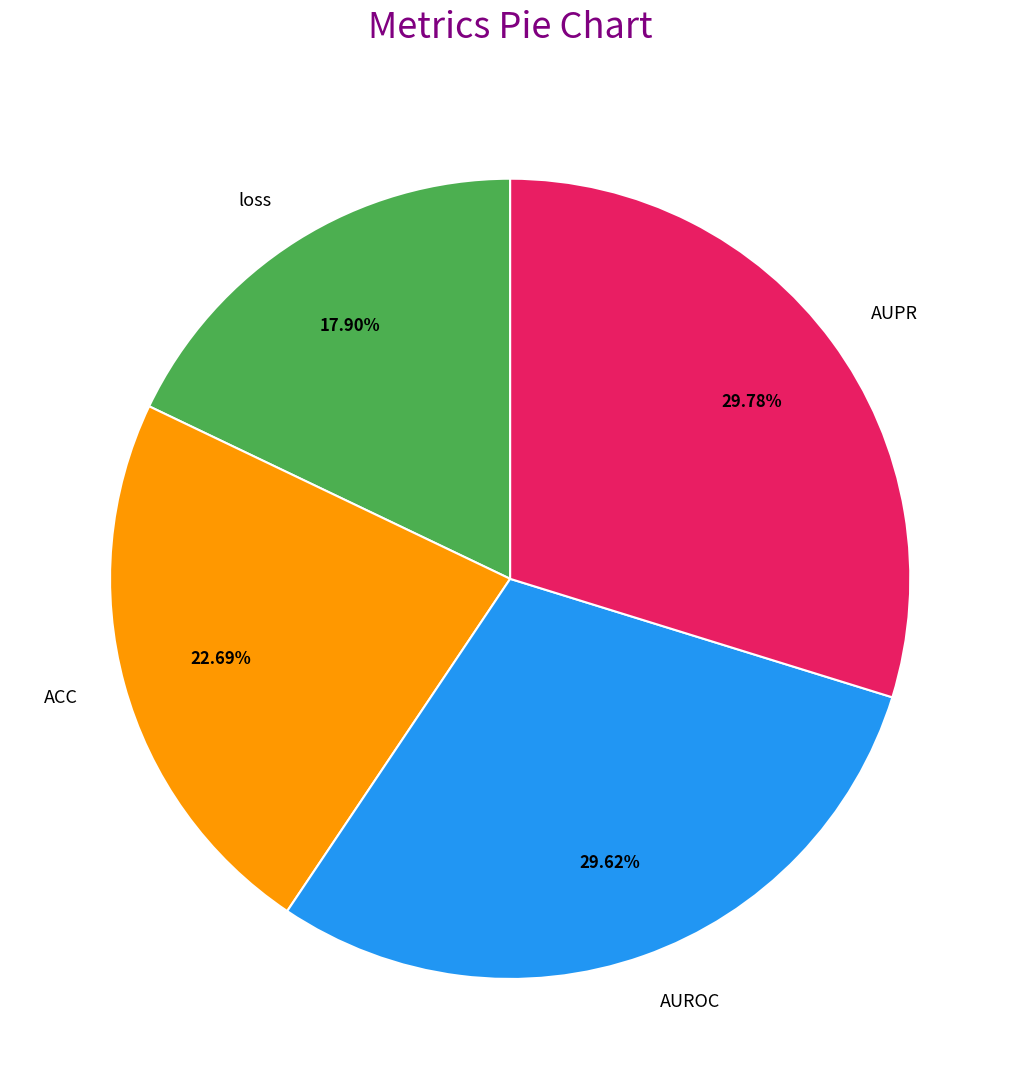

Does AUPR represent more than half of the total?

No